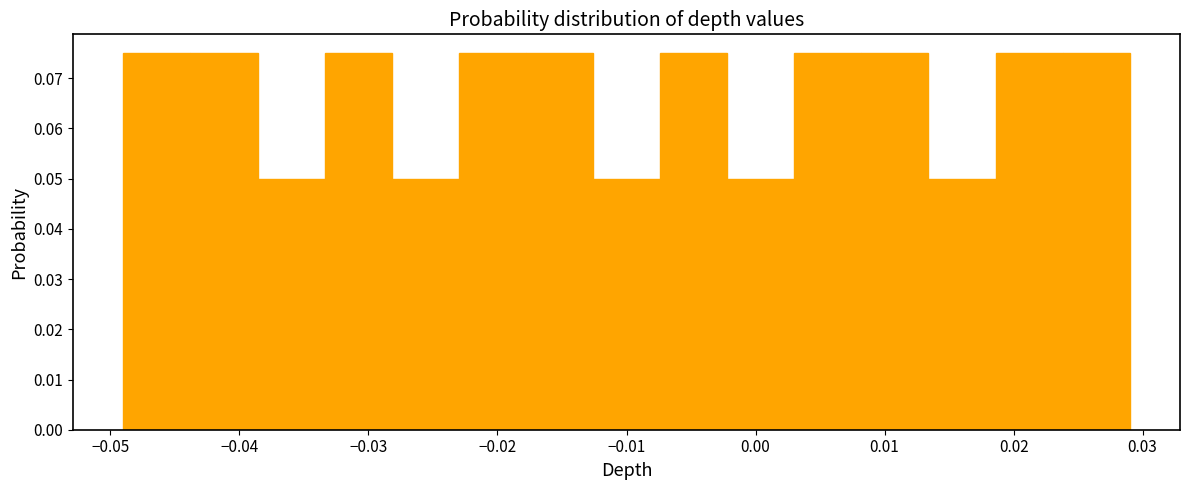

Reading left to right, transcribe this chart: for each bar, give the range it covers on the x-axis and its height. Neither the bar edges nor the heights are printed on the chart, so give them approximately, as read against the axes.

-0.049 to -0.044: 0.075
-0.044 to -0.039: 0.075
-0.039 to -0.033: 0.050
-0.033 to -0.028: 0.075
-0.028 to -0.023: 0.050
-0.023 to -0.018: 0.075
-0.018 to -0.013: 0.075
-0.013 to -0.007: 0.050
-0.007 to -0.002: 0.075
-0.002 to 0.003: 0.050
0.003 to 0.008: 0.075
0.008 to 0.013: 0.075
0.013 to 0.019: 0.050
0.019 to 0.024: 0.075
0.024 to 0.029: 0.075